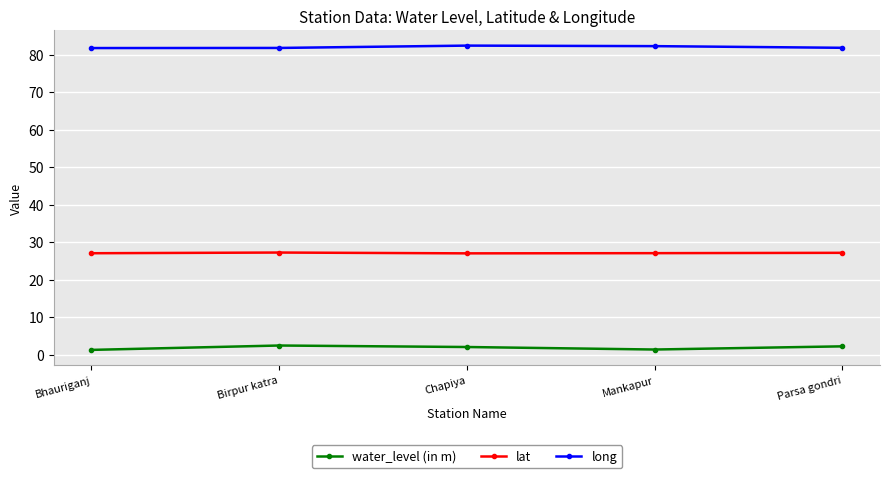

True or false: lat has a value of 40.5 at Birpur katra.

False